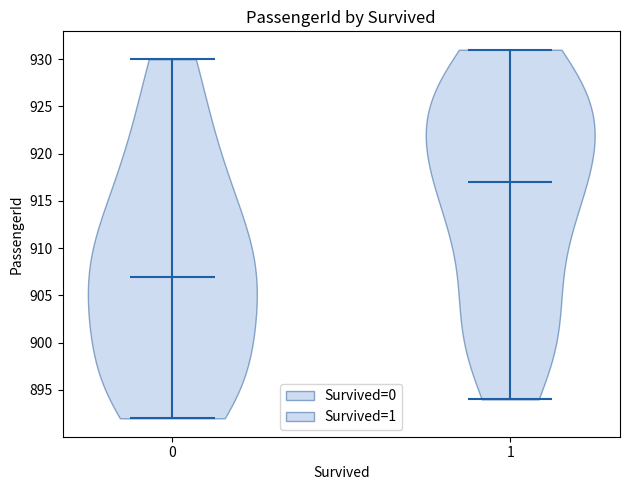

Where does the median line of the violin at x = 1 sit on the y-axis? The values are not printed on the chart, so give them approximately, as read against the axis.

917